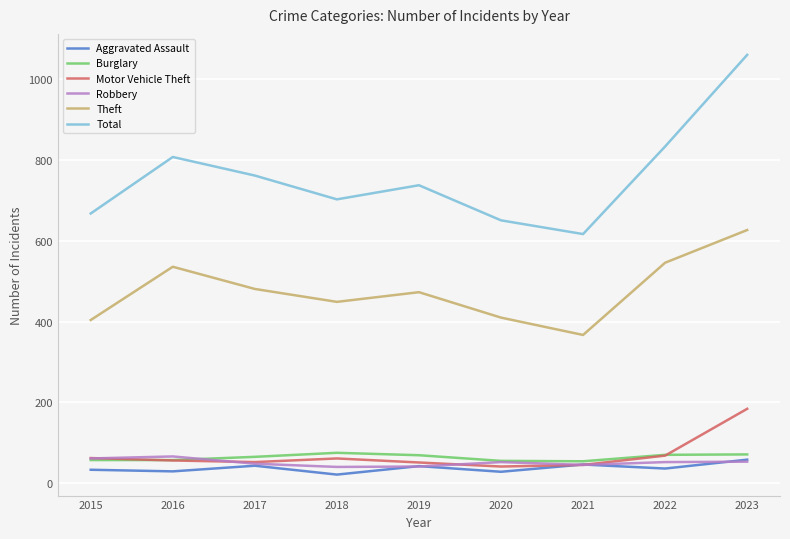

What is the difference between the second highest and second lowest values in the Robbery series?

20